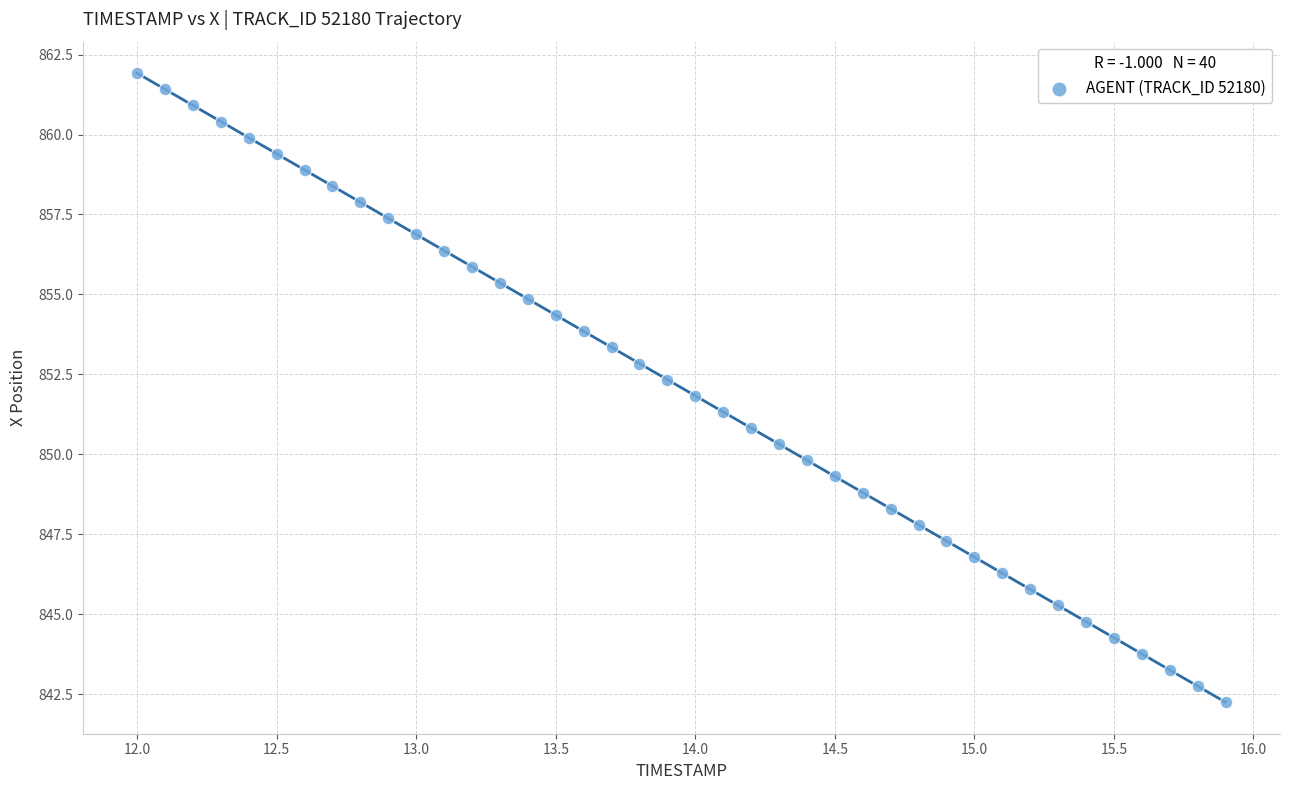

What is the range of X values (max minus min)?

3.9